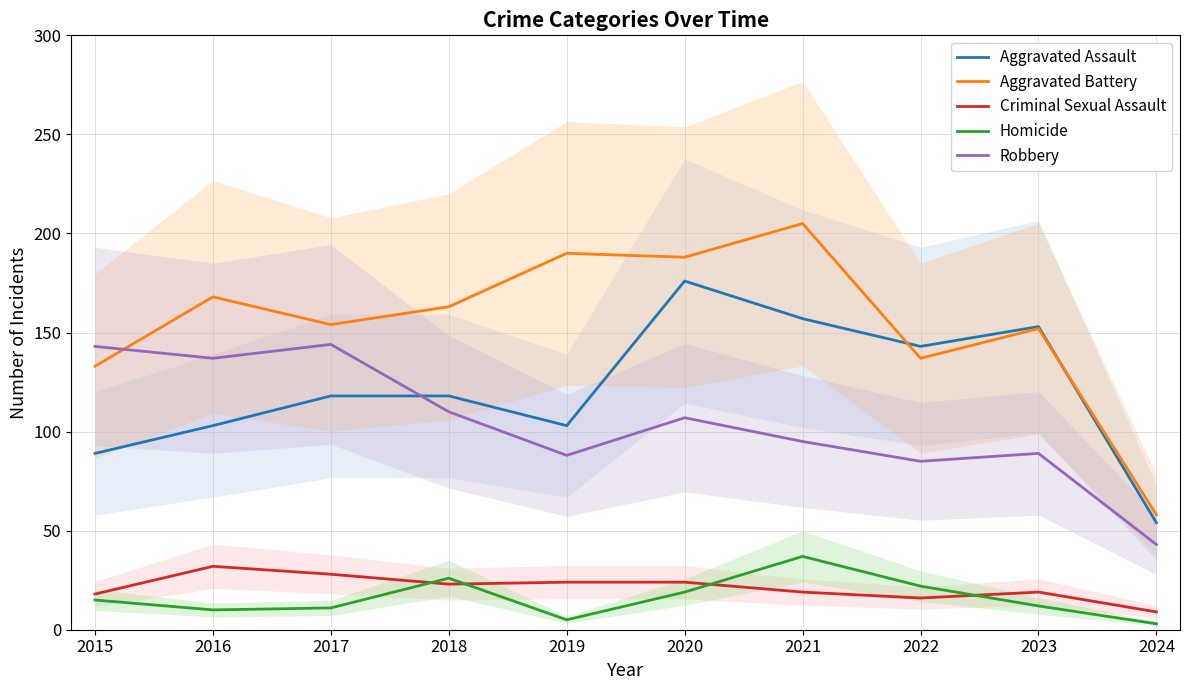

True or false: Aggravated Battery and Homicide cross at least once.

False